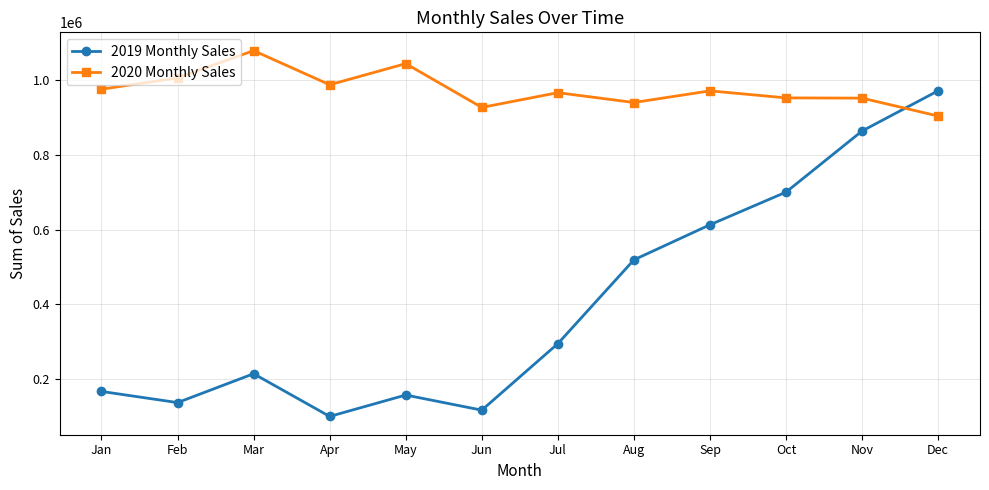

What is the difference between the highest and lowest values at Oct?

251598